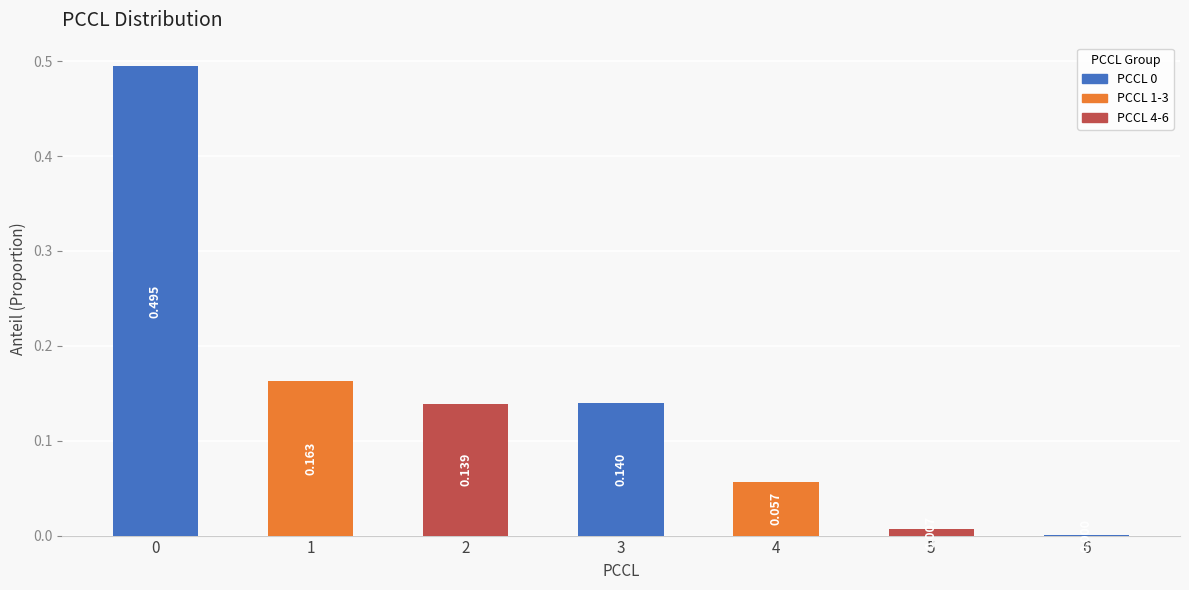

Rank the categories by value from lowest to highest.

6, 5, 4, 2, 3, 1, 0